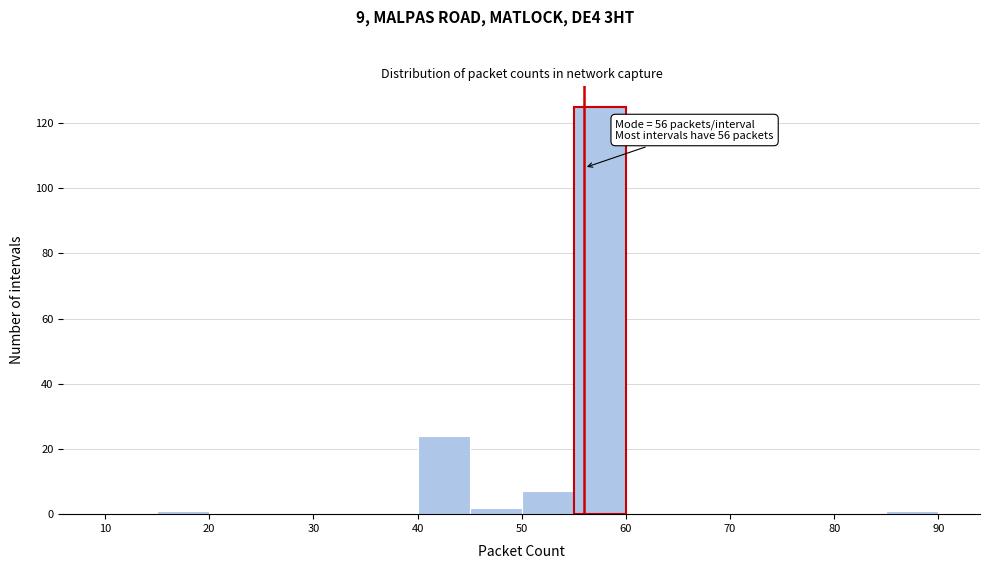

Which range on the x-axis has the tallest bar?

55 to 60